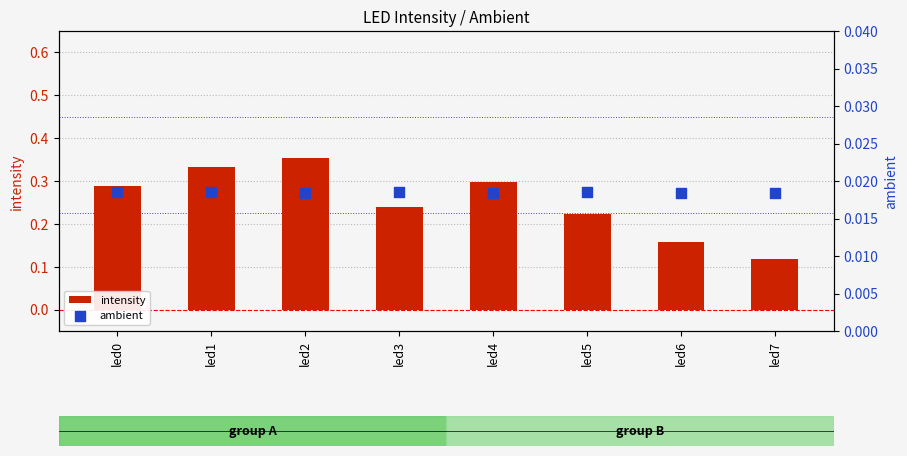

Which series has the largest total across all categories?

intensity